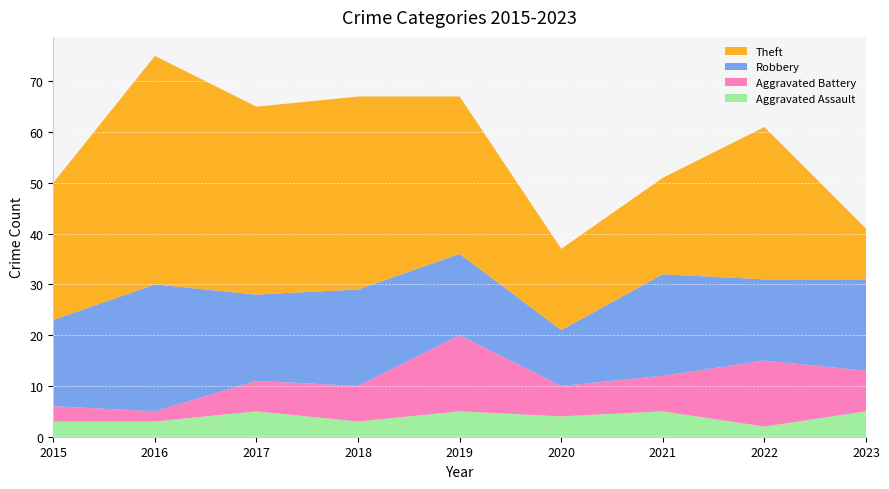

Reading right to left, extract all data points from this chart.

Aggravated Assault: 2023=5	2022=2	2021=5	2020=4	2019=5	2018=3	2017=5	2016=3	2015=3
Aggravated Battery: 2023=8	2022=13	2021=7	2020=6	2019=15	2018=7	2017=6	2016=2	2015=3
Robbery: 2023=18	2022=16	2021=20	2020=11	2019=16	2018=19	2017=17	2016=25	2015=17
Theft: 2023=10	2022=30	2021=19	2020=16	2019=31	2018=38	2017=37	2016=45	2015=27